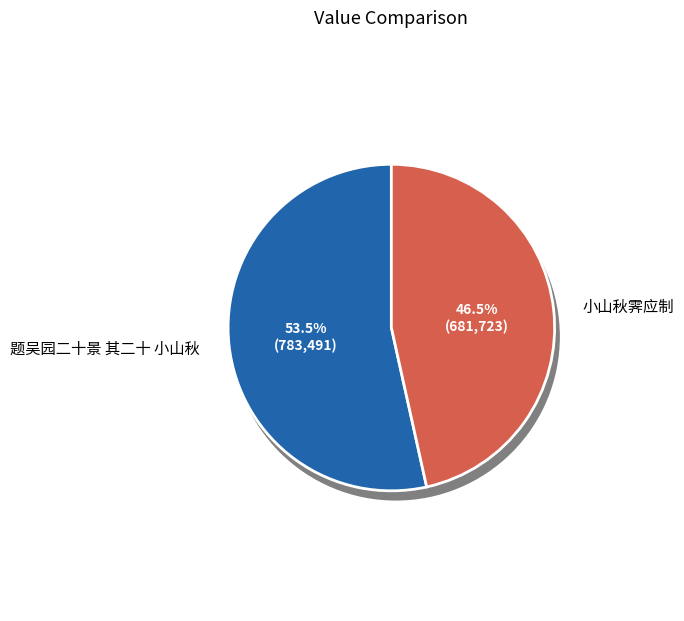

Does 小山秋霁应制 represent more than half of the total?

No